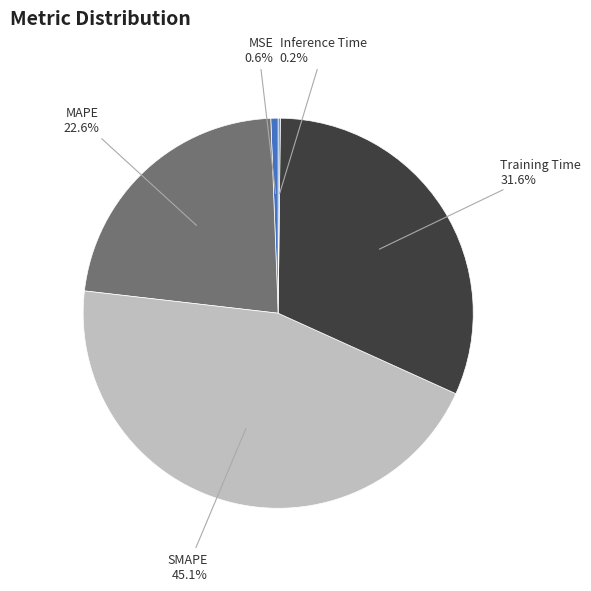

Do MSE and MAPE together represent more than half of the pie?

No